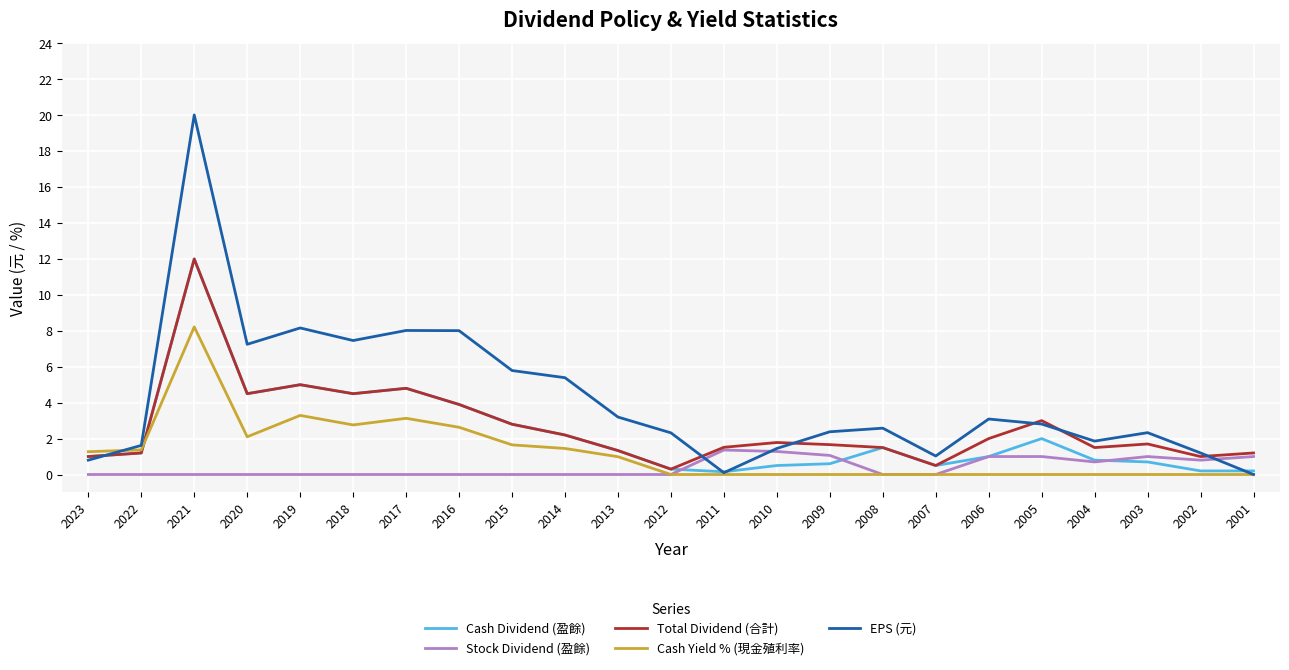

True or false: Stock Dividend (盈餘) has a value of 0.0 at 2015.

True